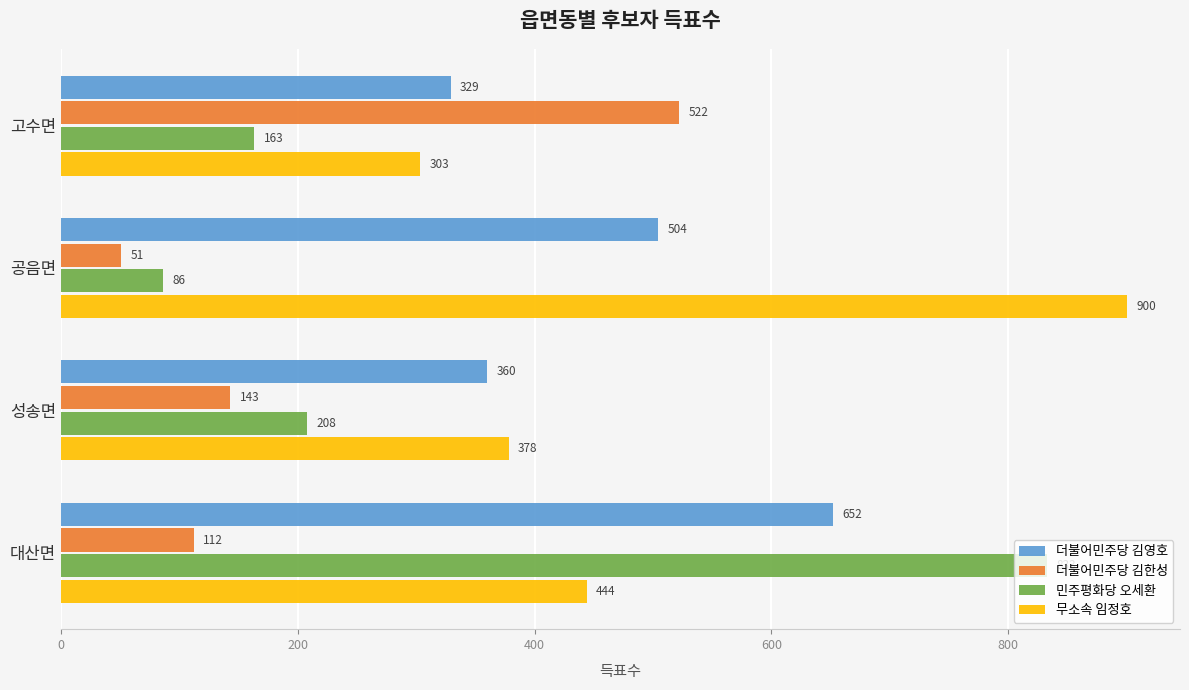

The 더불어민주당 김한성 series shows 143 at 성송면. True or false?

True